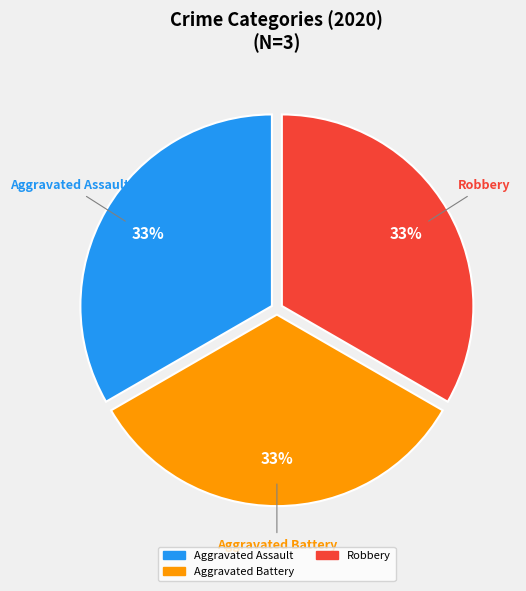

To the nearest percent, what is the difference between the largest and smallest slice percentages?

0%